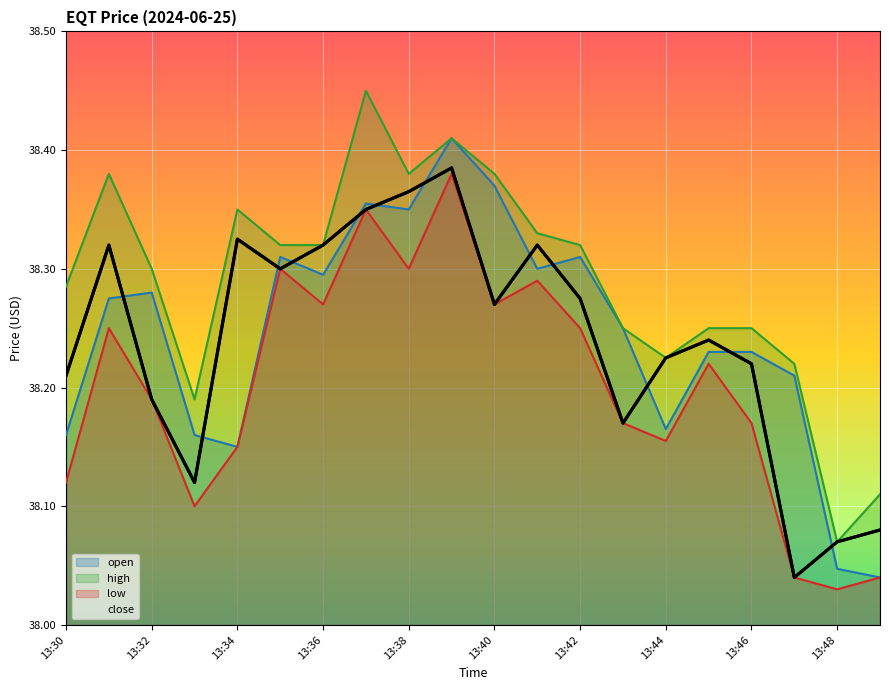

True or false: open and high intersect in this chart.

False